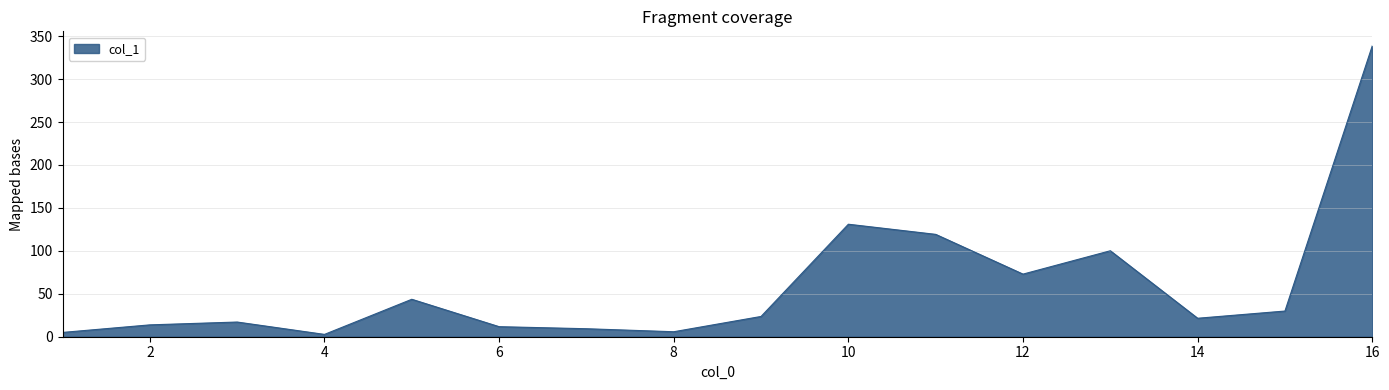

What is the greatest value displayed?

338.7